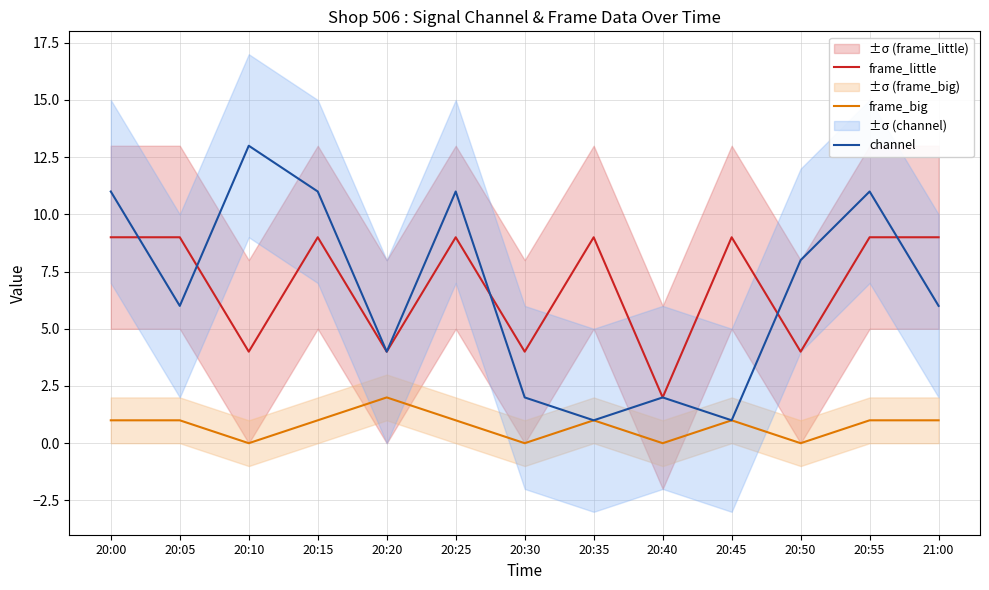

How many values in the frame_big series exceed 1?

1